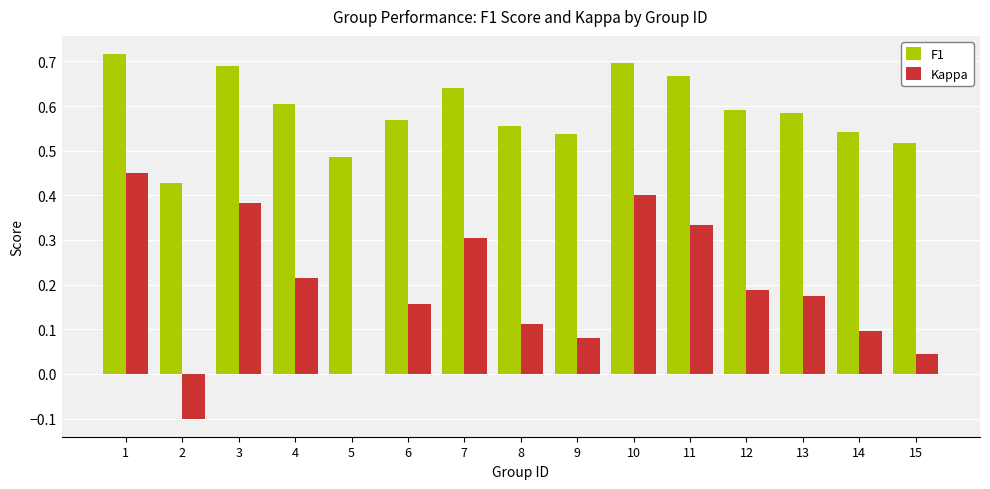

Is the value of Kappa at 10 greater than the value of F1 at 11?

No